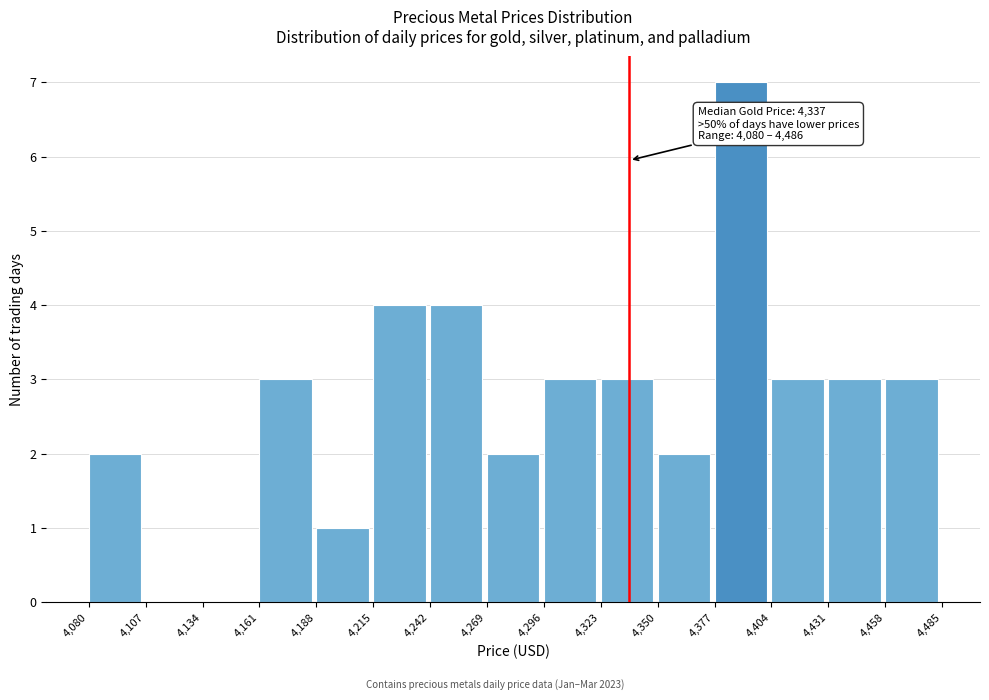

Which range on the x-axis has the tallest bar?

4,377 to 4,404